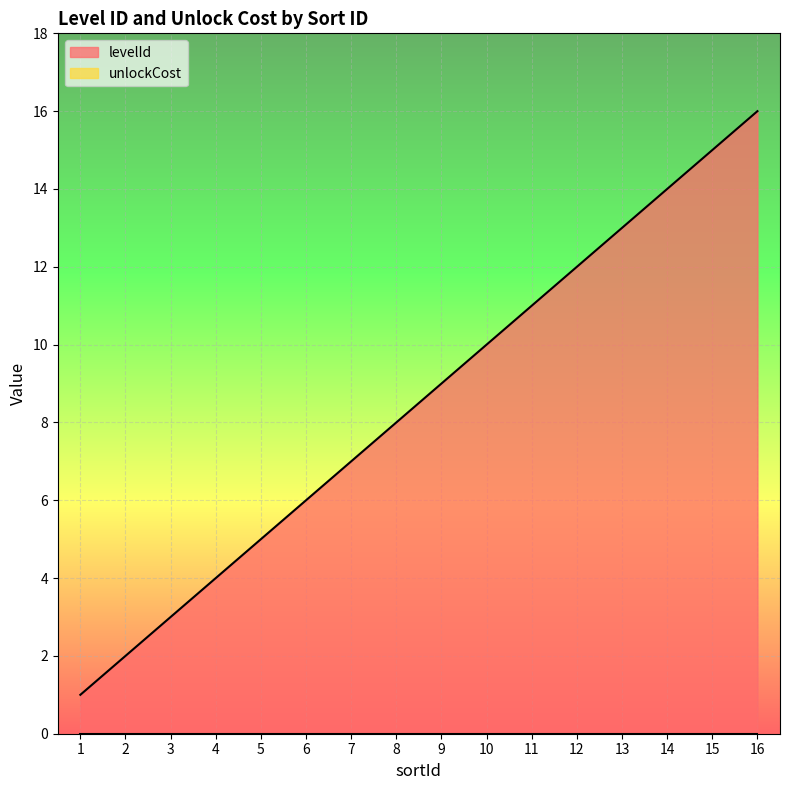

What is the value of the 1st point from the left?

1